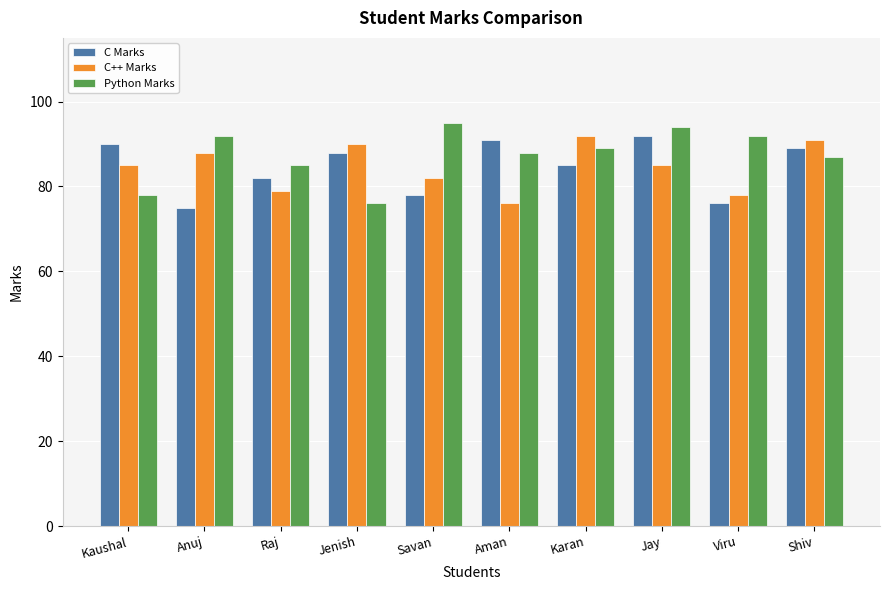

The value of Python Marks at Karan is 89. True or false?

True